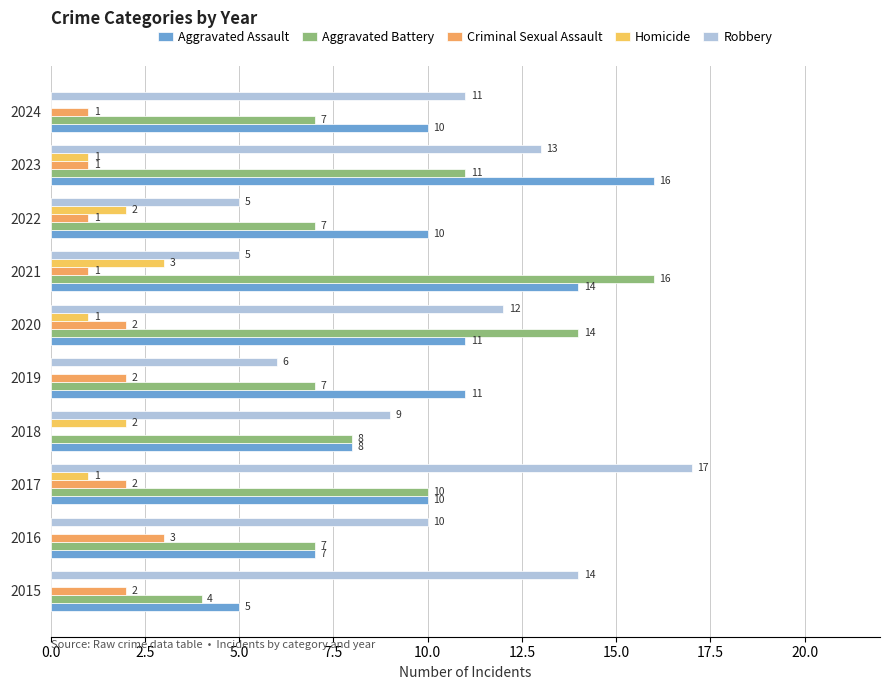

How many data points does each series have?

10